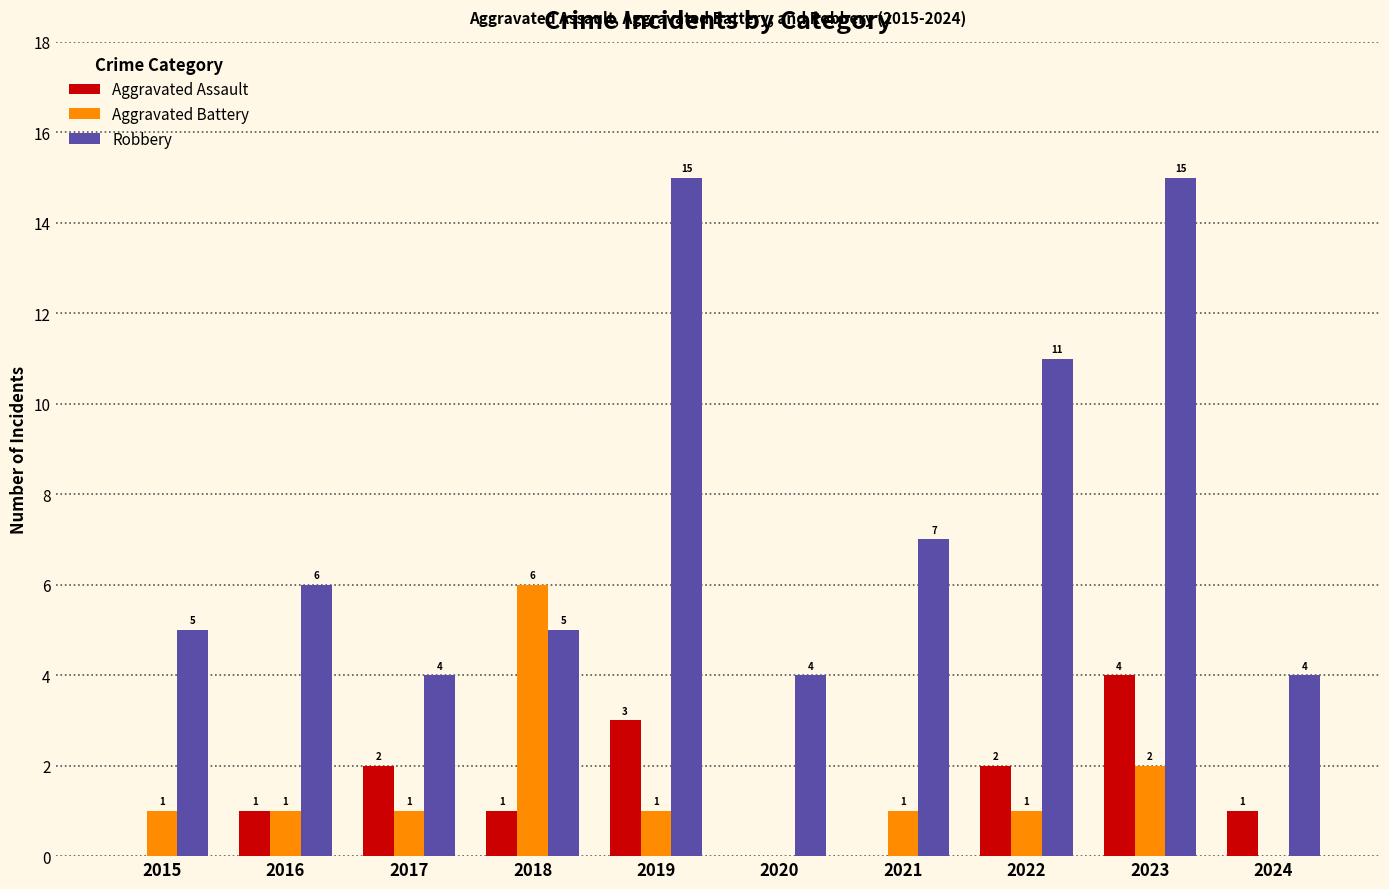

Count the Aggravated Battery values in the range 1 to 2.

7